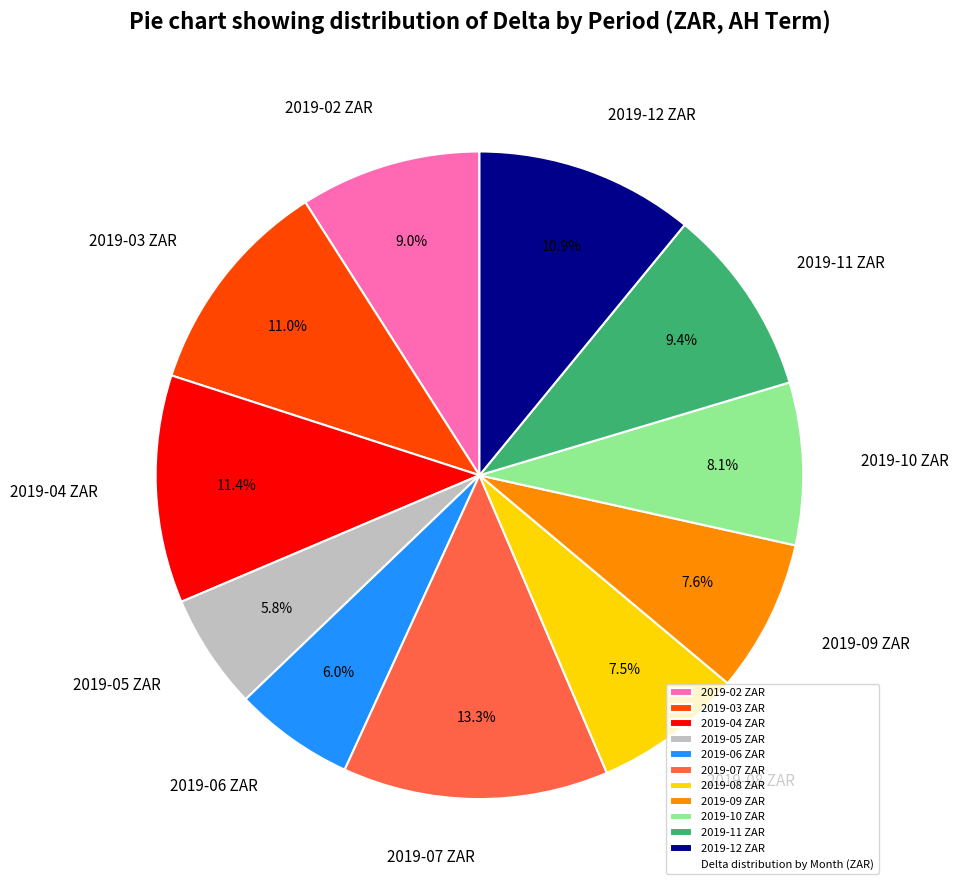

Which category has the biggest portion of the pie?

2019-07 ZAR